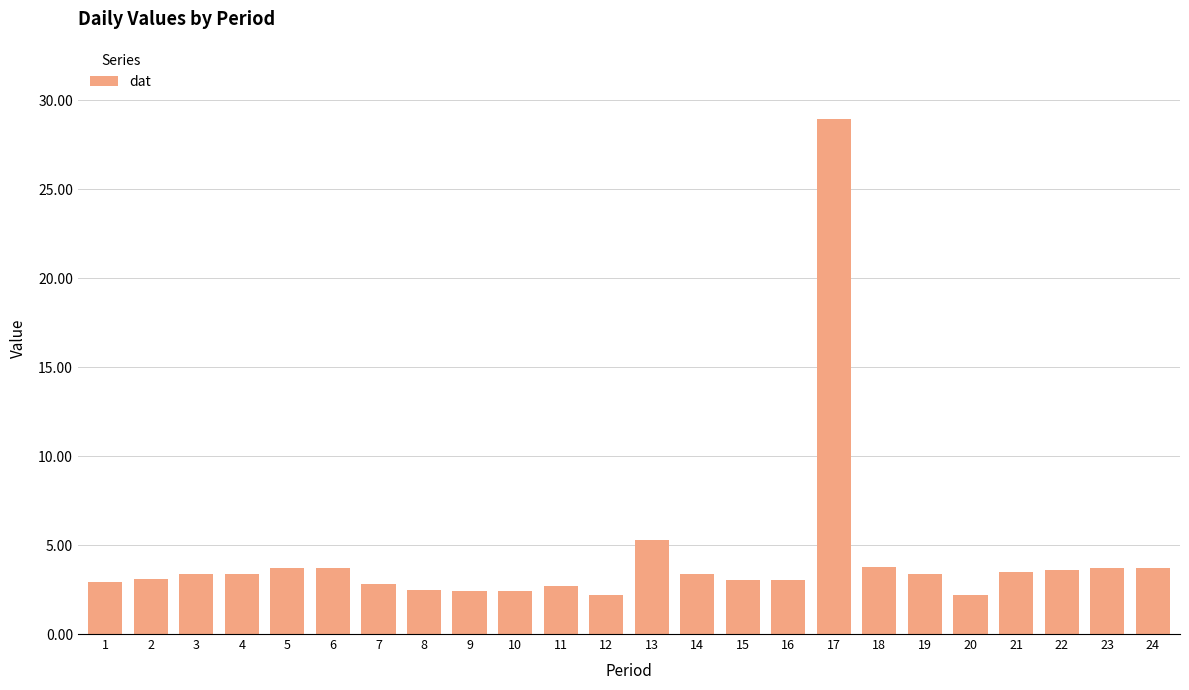

At which category does the chart reach its peak across all series?

17